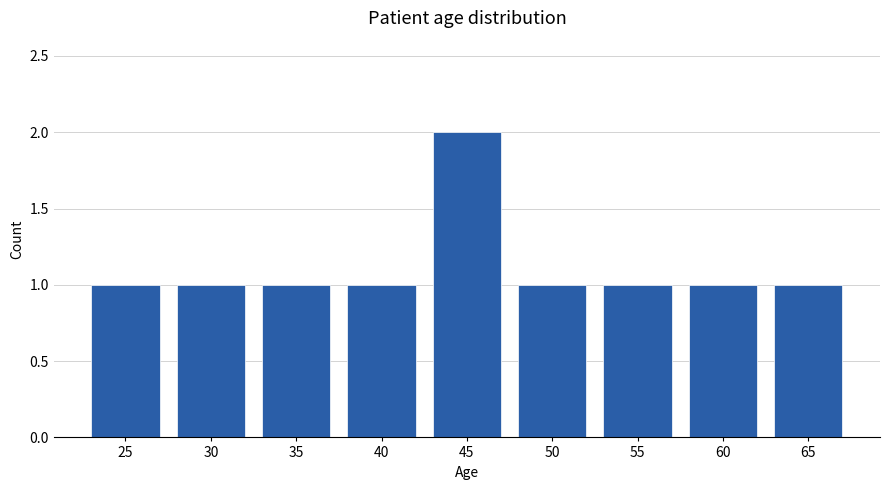

Reading left to right, list all the values displayed in this chart.

25=1	30=1	35=1	40=1	45=2	50=1	55=1	60=1	65=1